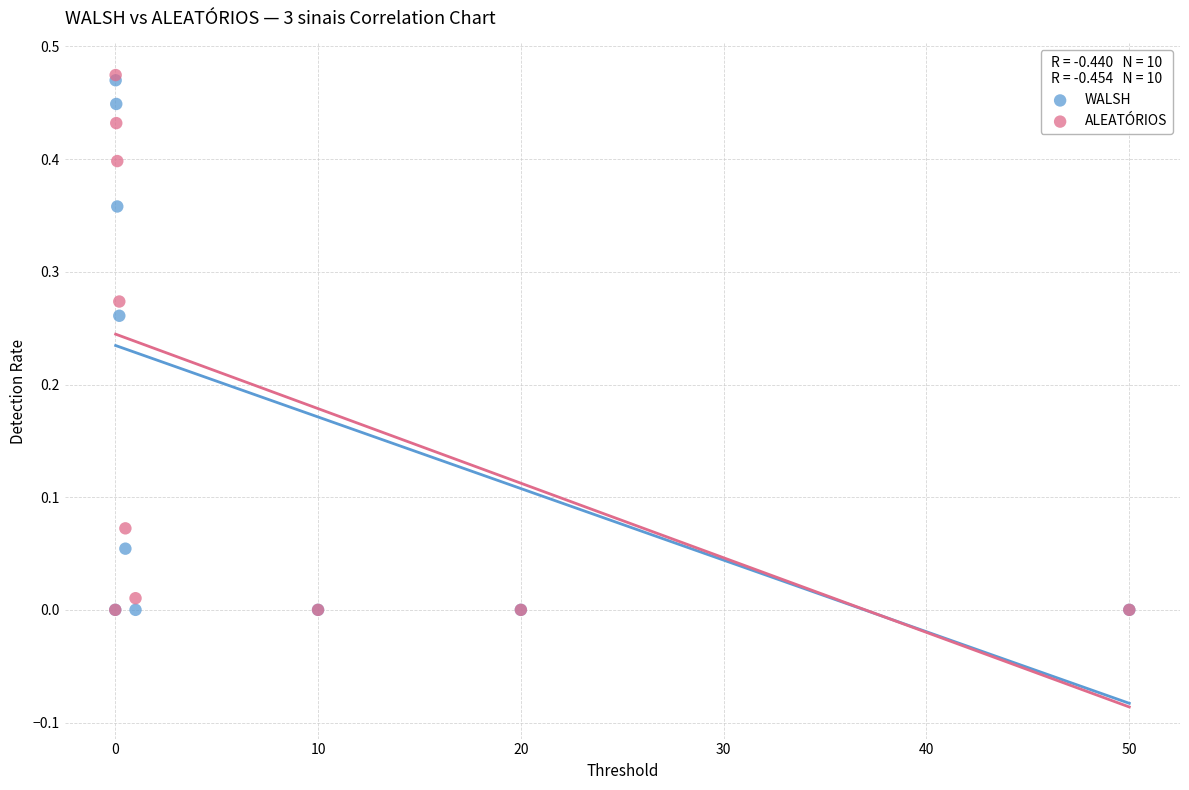

What are all the series names shown in the legend?

WALSH, ALEATÓRIOS